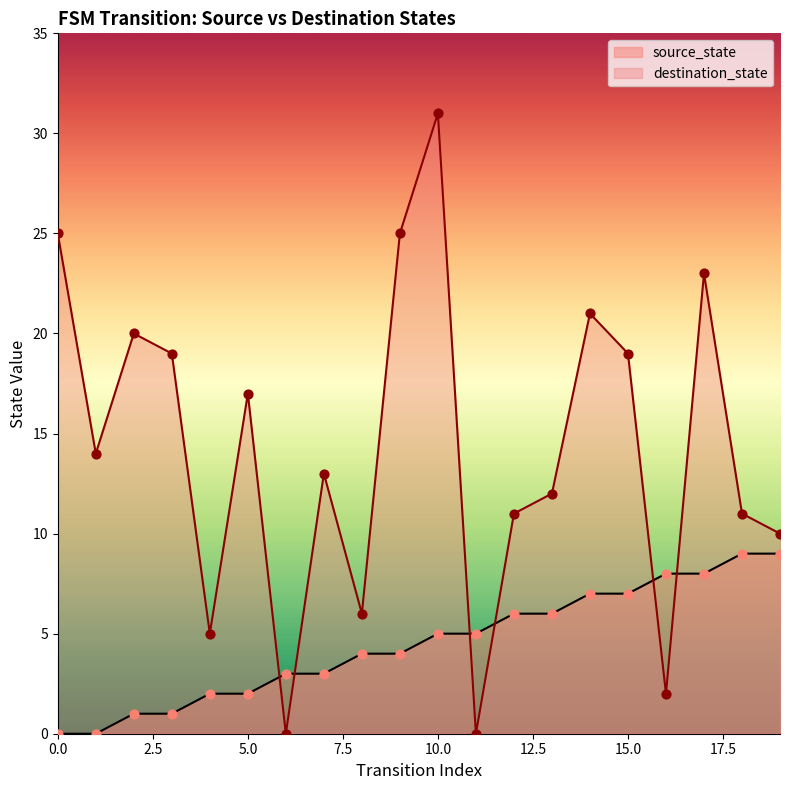

What are all the series names shown in the legend?

source_state, destination_state